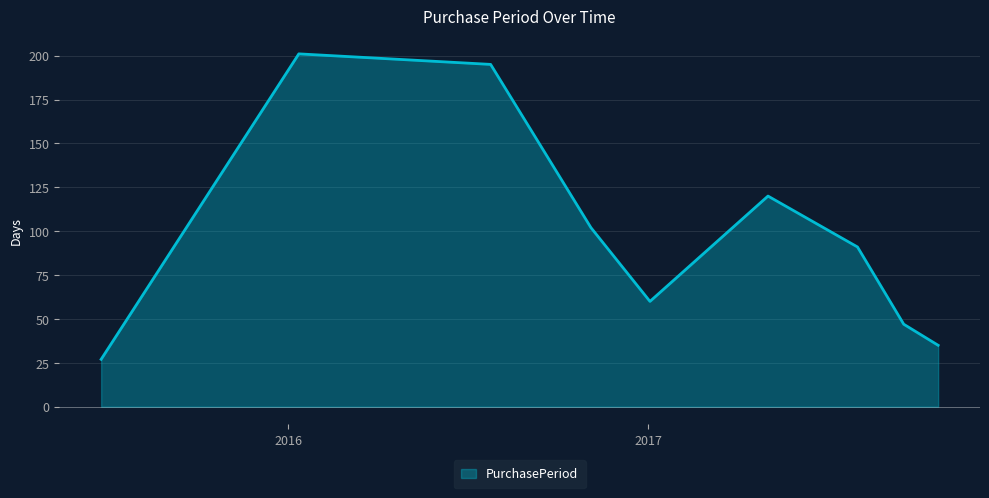

What is the greatest value displayed?

201